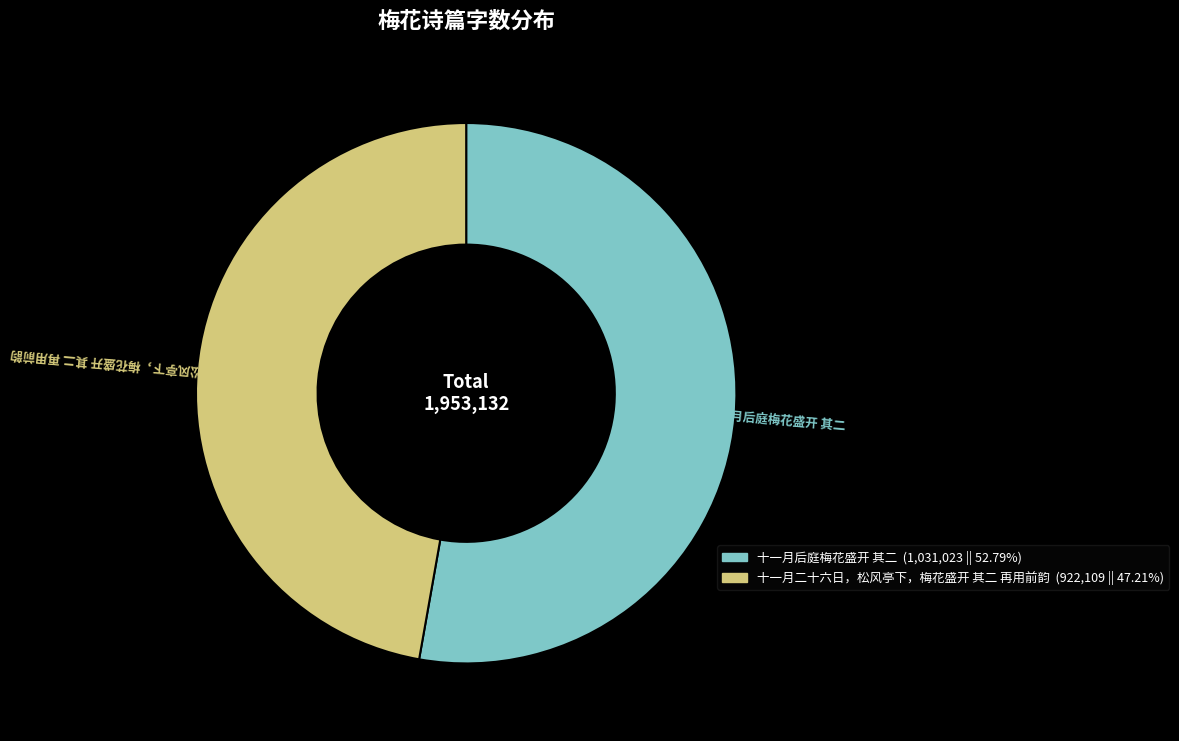

Which slice is the smallest?

十一月二十六日，松风亭下，梅花盛开 其二 再用前韵